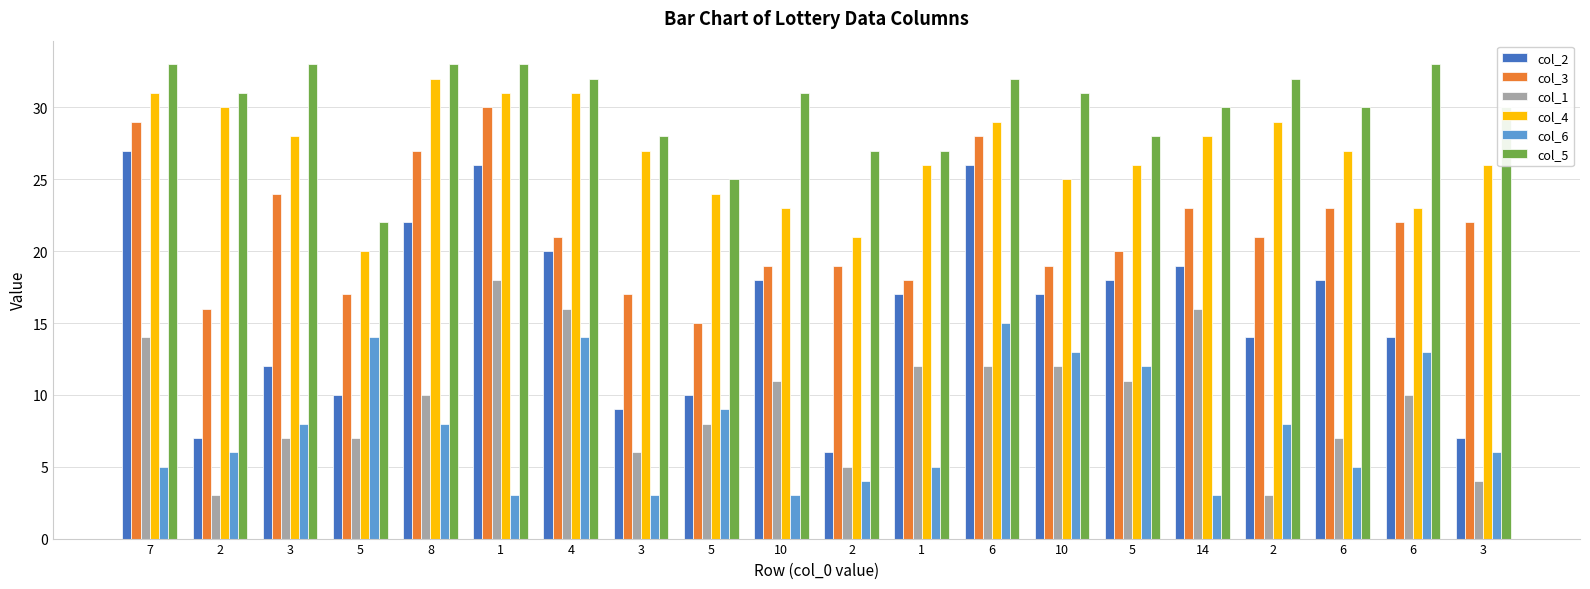

Rank the categories by col_3 value from lowest to highest.

5, 2, 5, 3, 1, 10, 2, 10, 5, 4, 2, 6, 3, 14, 6, 3, 8, 6, 7, 1